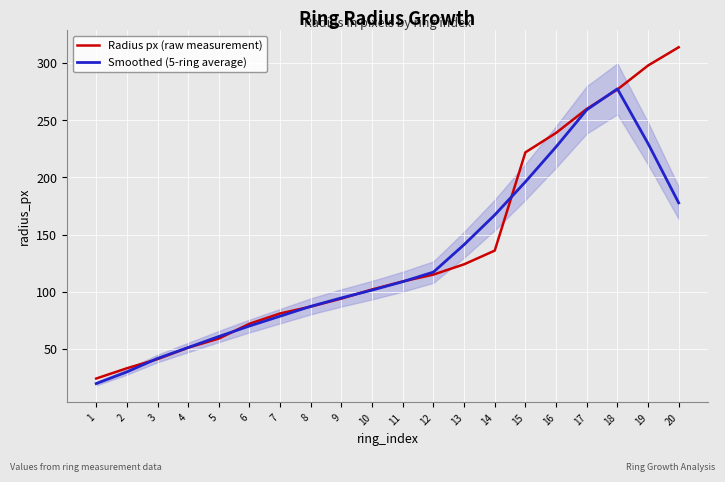

Rank the categories by Radius px (raw measurement) value from lowest to highest.

1, 2, 3, 4, 5, 6, 7, 8, 9, 10, 11, 12, 13, 14, 15, 16, 17, 18, 19, 20